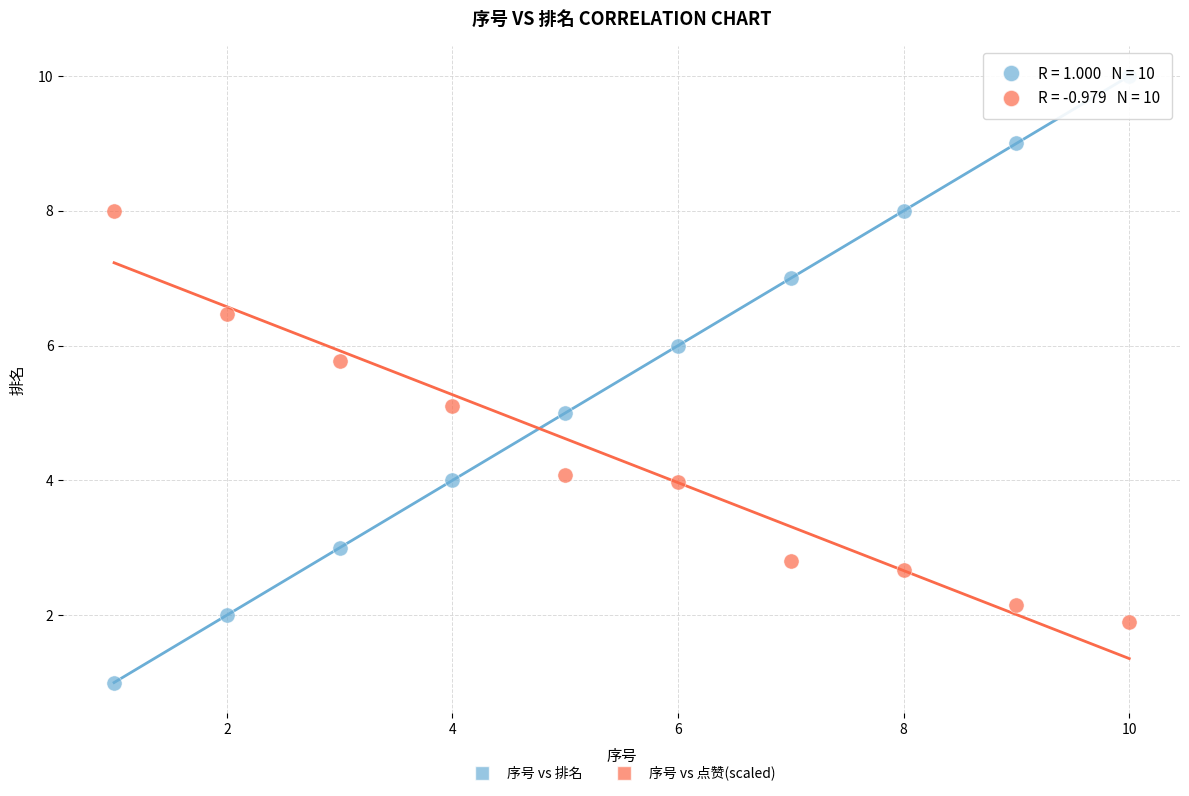

What is the X range (max minus min) for the scatter plot?

9.0